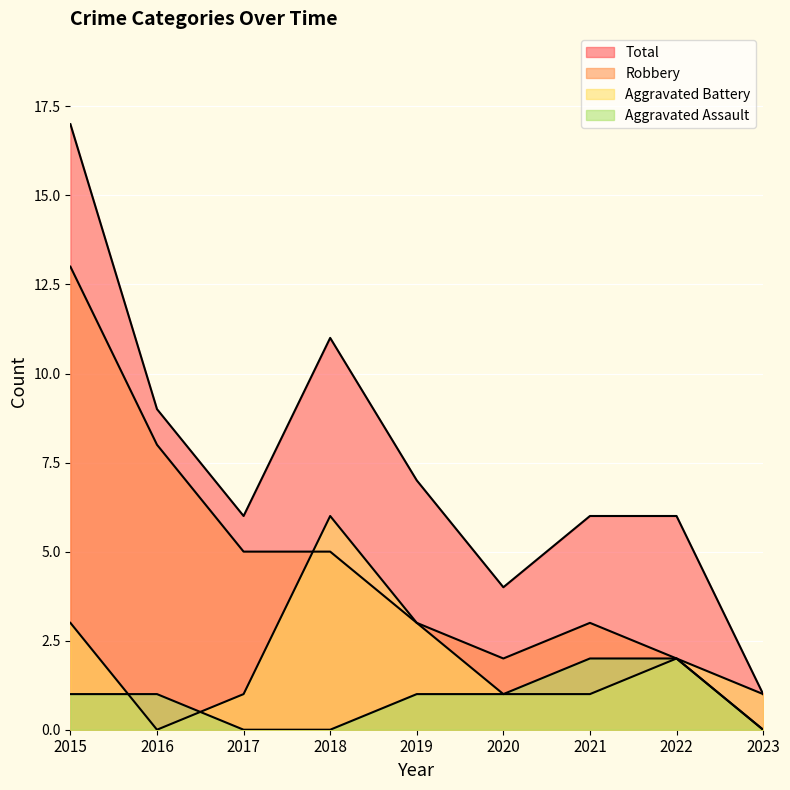

How many positive values does the Aggravated Assault series have?

6